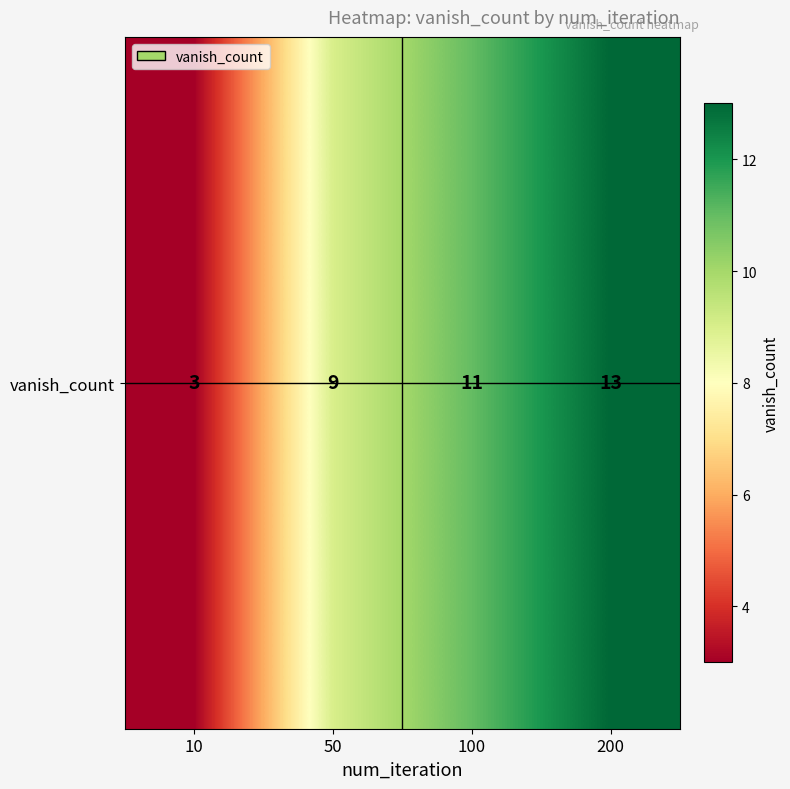

The value at 10 is 3. True or false?

True